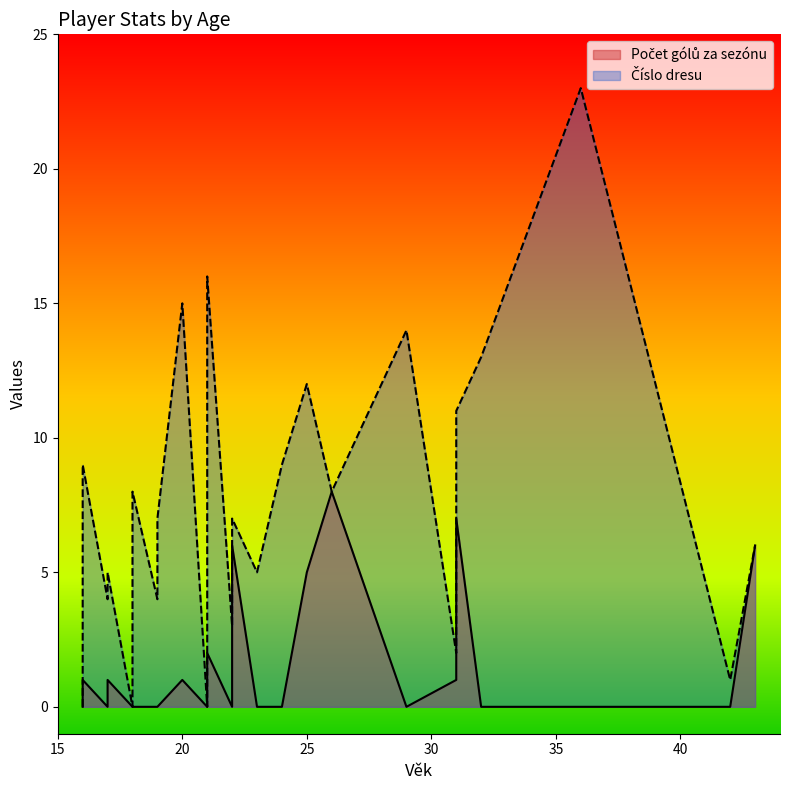

What are all the series names shown in the legend?

Počet gólů za sezónu, Číslo dresu